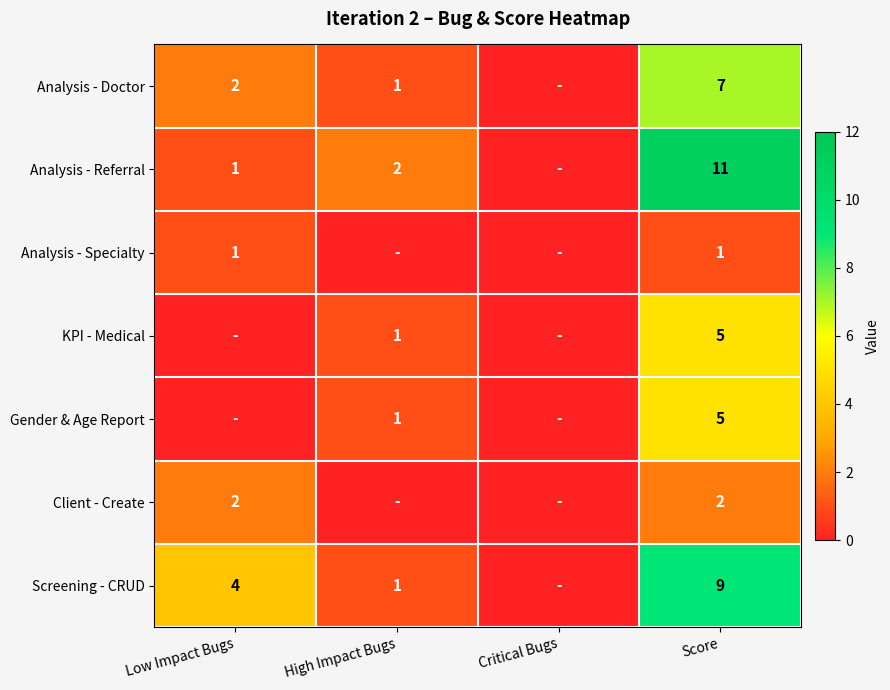

Is the value of Gender & Age Report at High Impact Bugs greater than the value of KPI - Medical at Score?

No